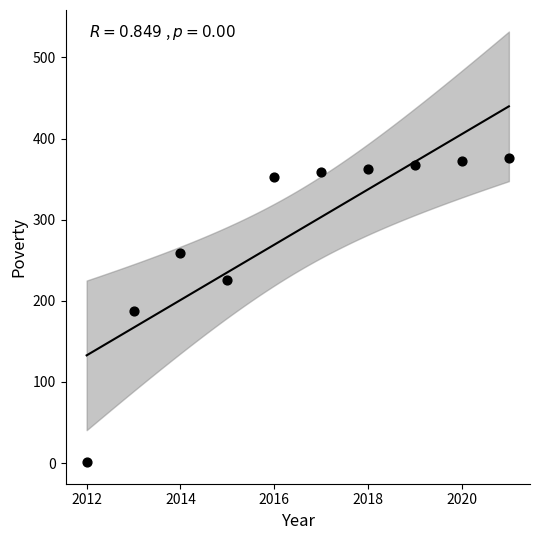

What is the average Y value?

286